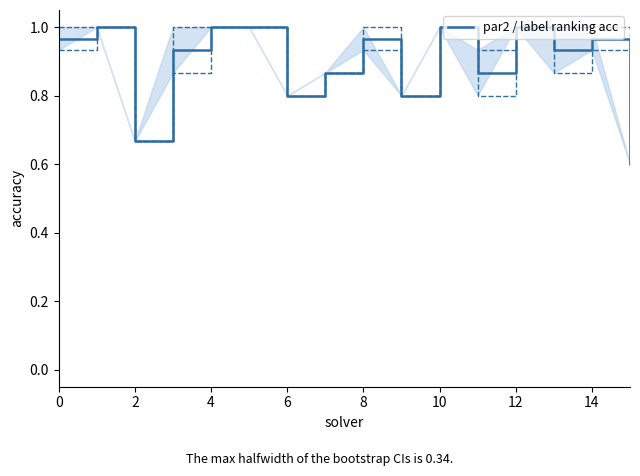

True or false: par2 / label ranking acc has a value of 1.3 at 0.

False